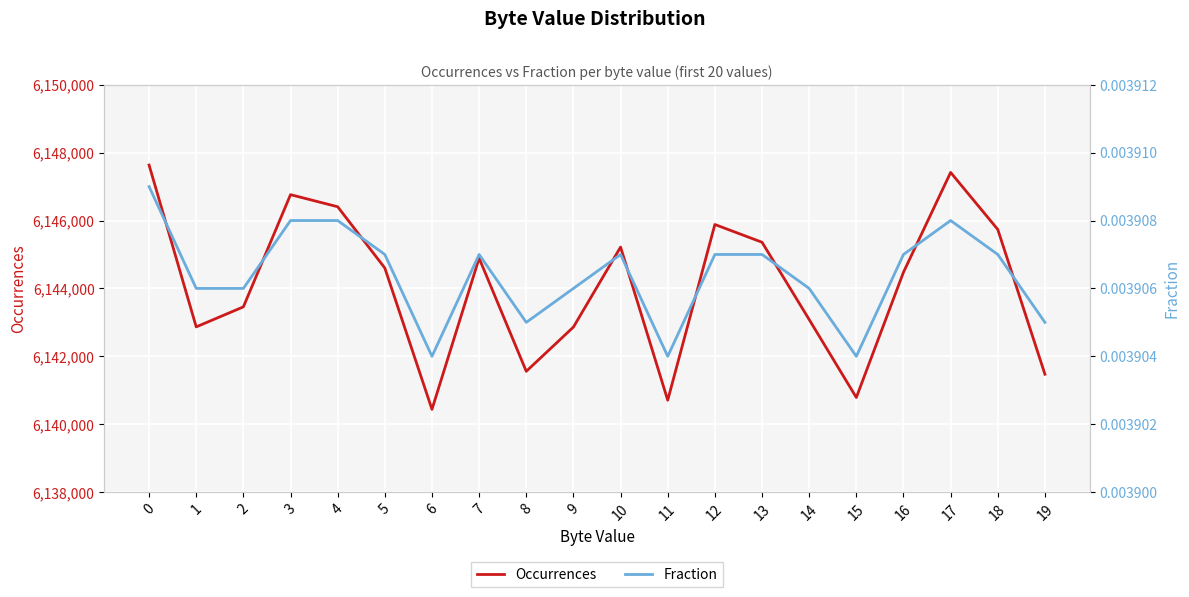

The Fraction series shows 0.0 at 7. True or false?

False